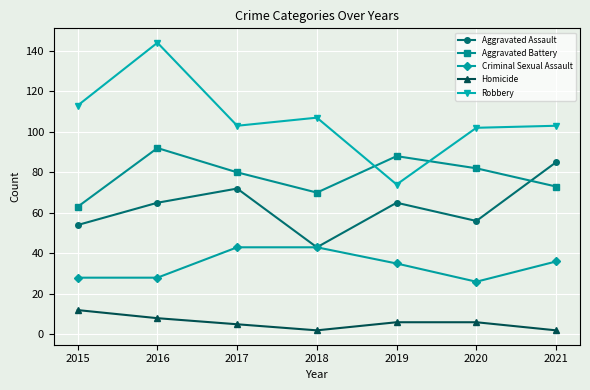

At which label does Robbery reach its peak?

2016